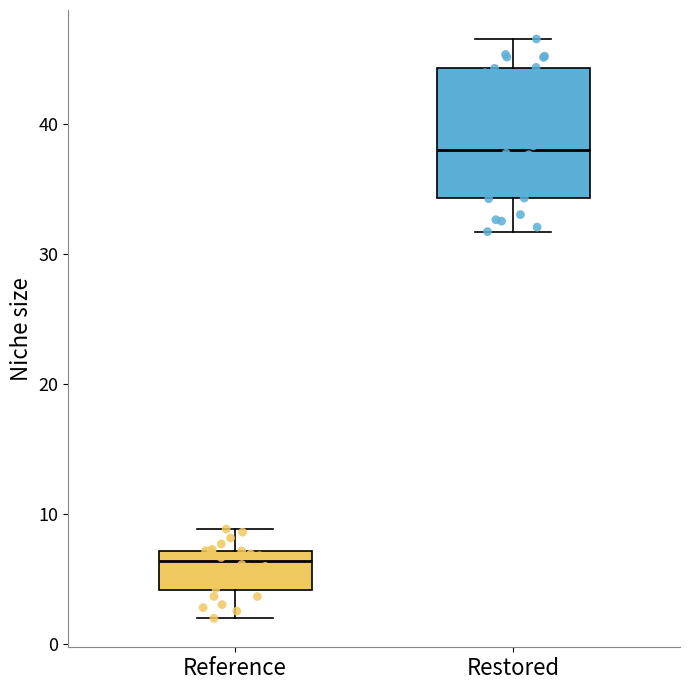

Reading left to right, transcribe this box plot: for each box, give where its median line is, the range the box spans, and where its two whiskers end, as read against the y-axis. The values are not printed on the chart, so give them approximately, as read against the axis.

Reference: median 6, box 4 to 7, whiskers 2 to 9
Restored: median 38, box 34 to 44, whiskers 32 to 47